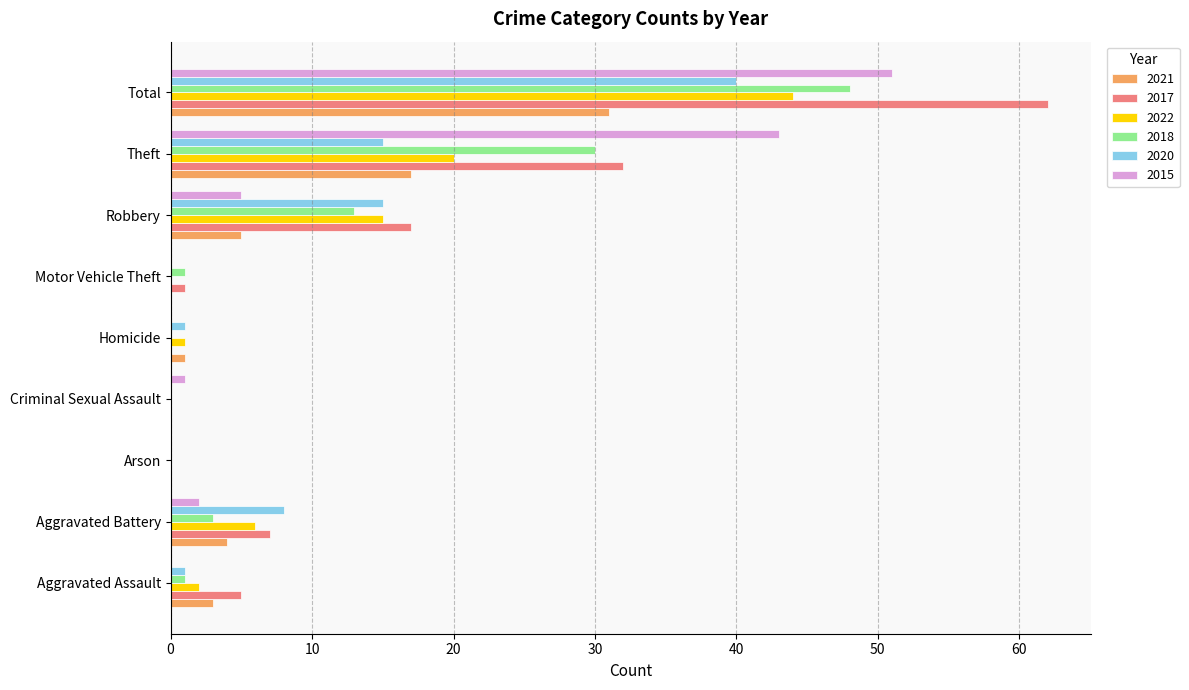

How many categories are shown in the chart?

9